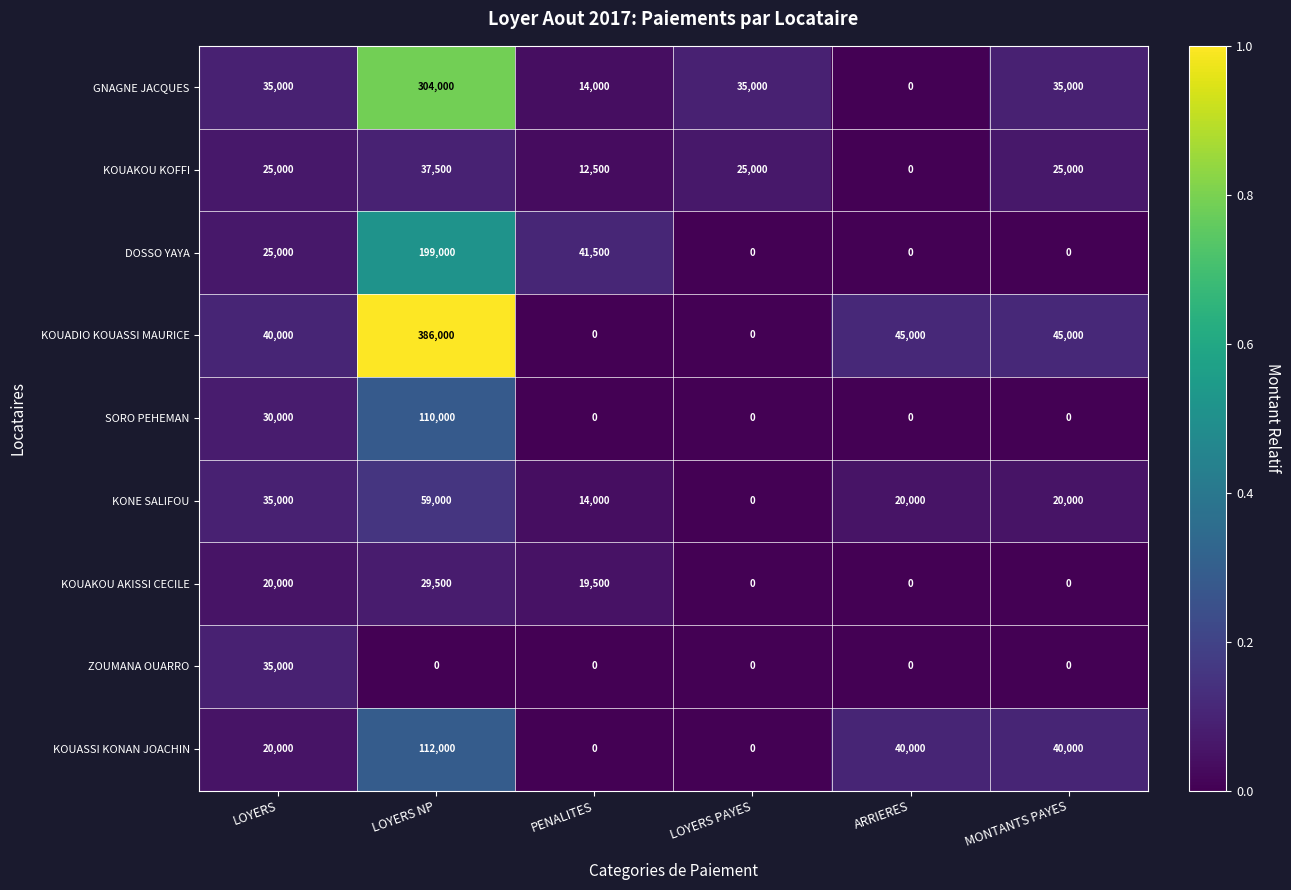

Which series has the largest range (max minus min)?

KOUADIO KOUASSI MAURICE